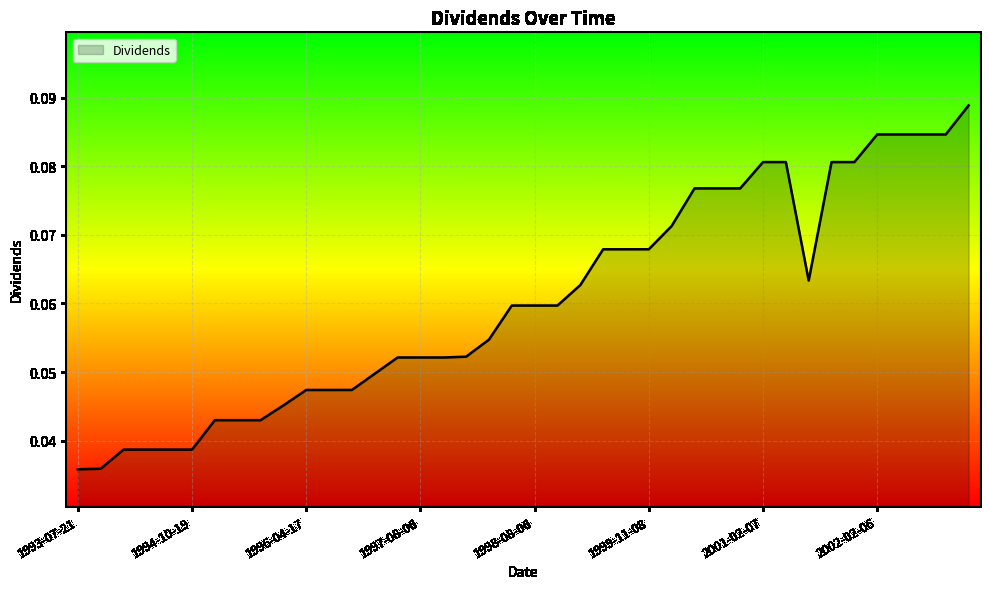

Where is the first local minimum?

2001-06-13